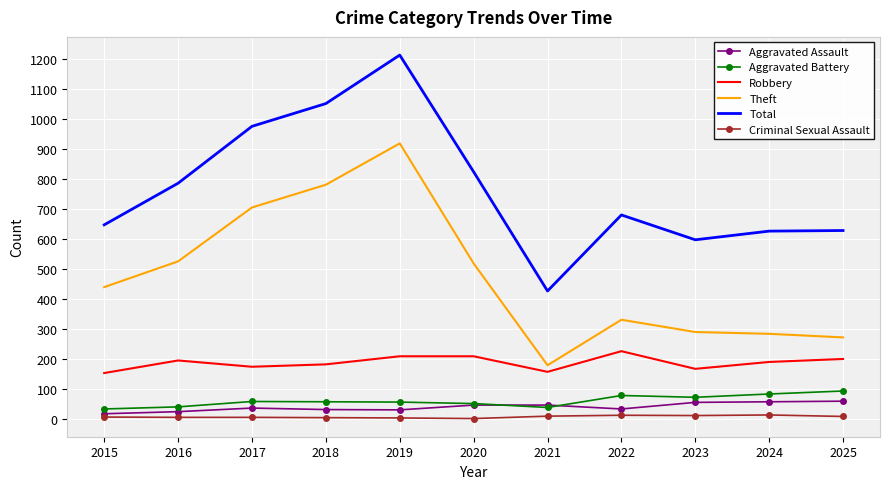

What is the greatest value displayed?

1214